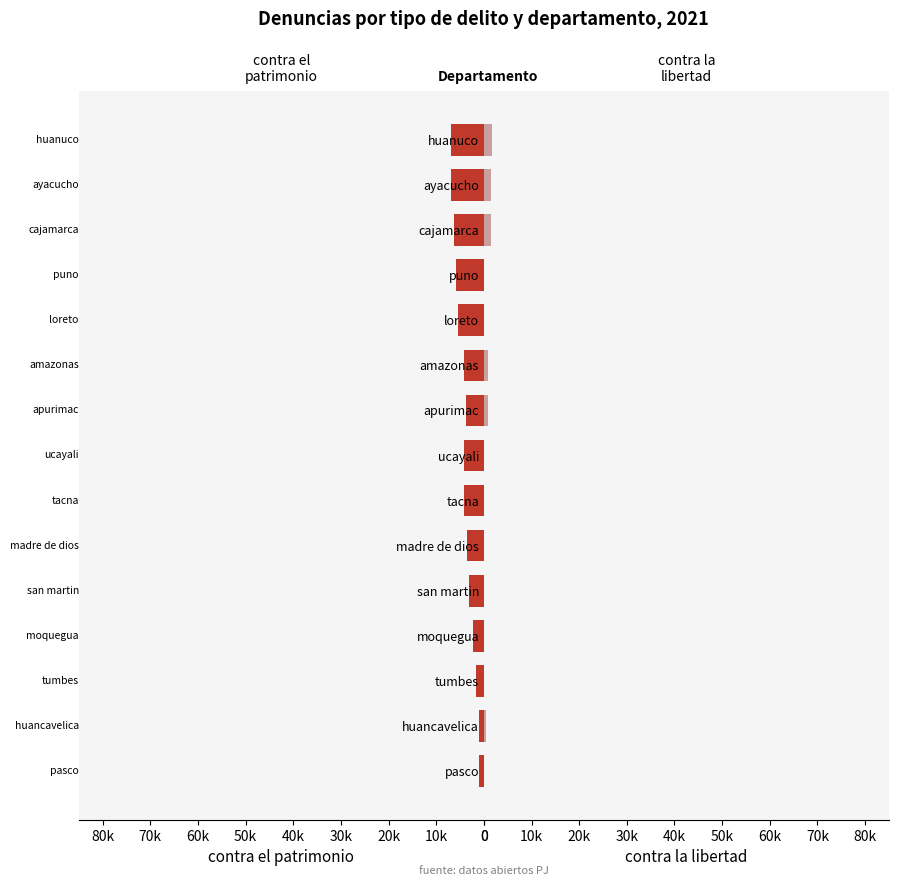

At how many categories does at least one series exceed 5865?

3